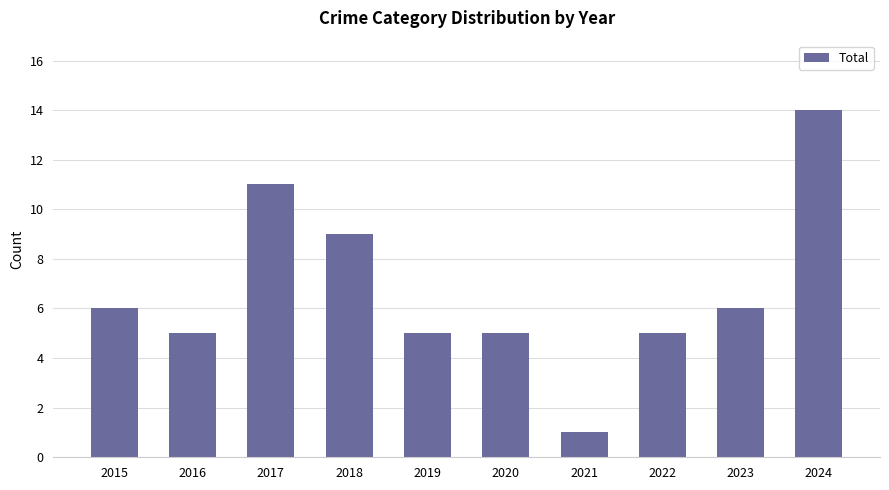

What is the sum of all values?

67